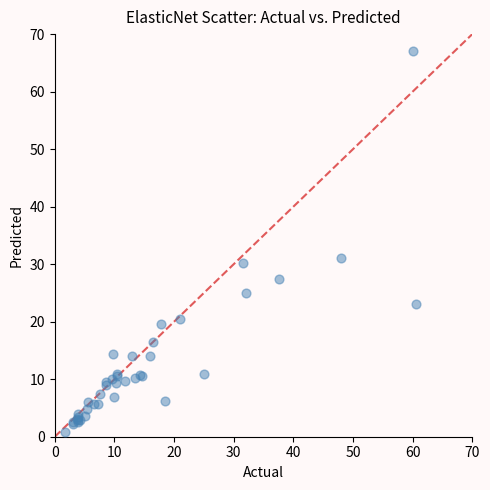

What Y value in the scatter plot is closest to 33?

31.0